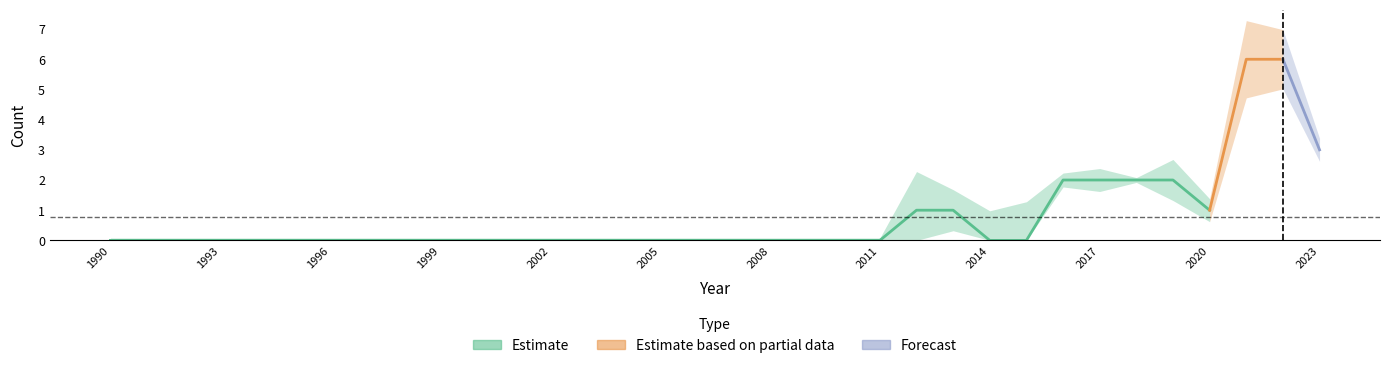

The value of USD at 2011 is -3. True or false?

False